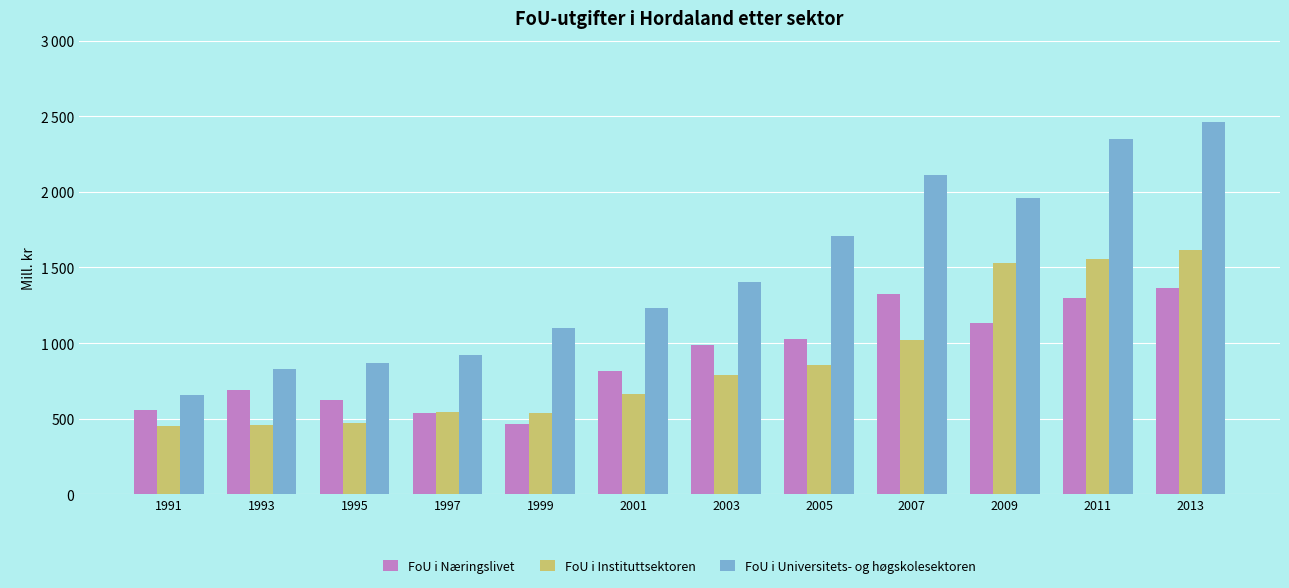

What is the sum of the FoU i Universitets- og høgskolesektoren values at 2003 and 2001?

2635.0